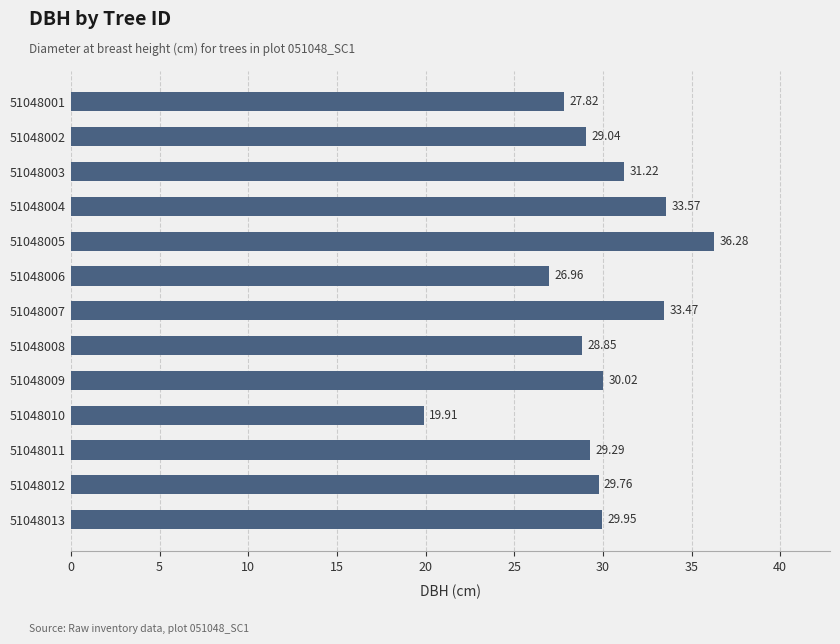

What is the sum of all values?

386.1